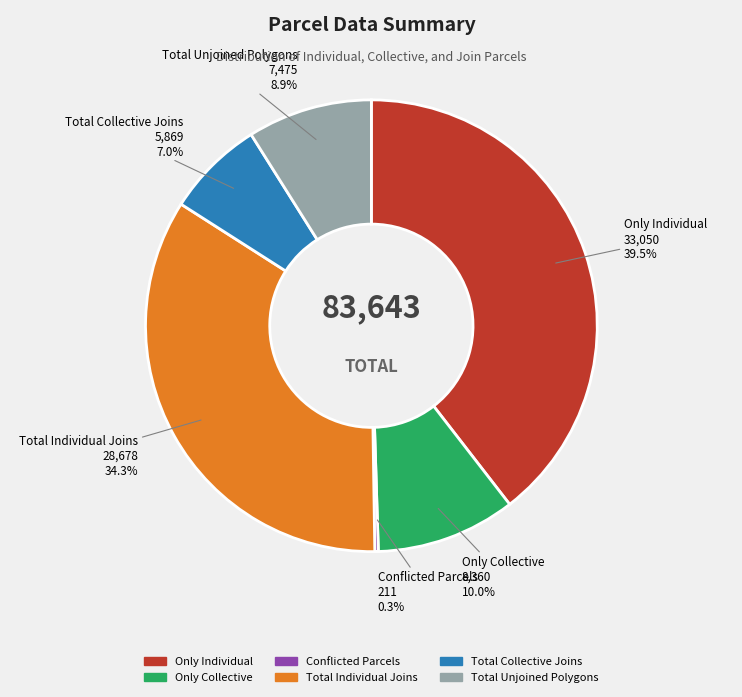

True or false: Only Collective accounts for 10% of the total.

True